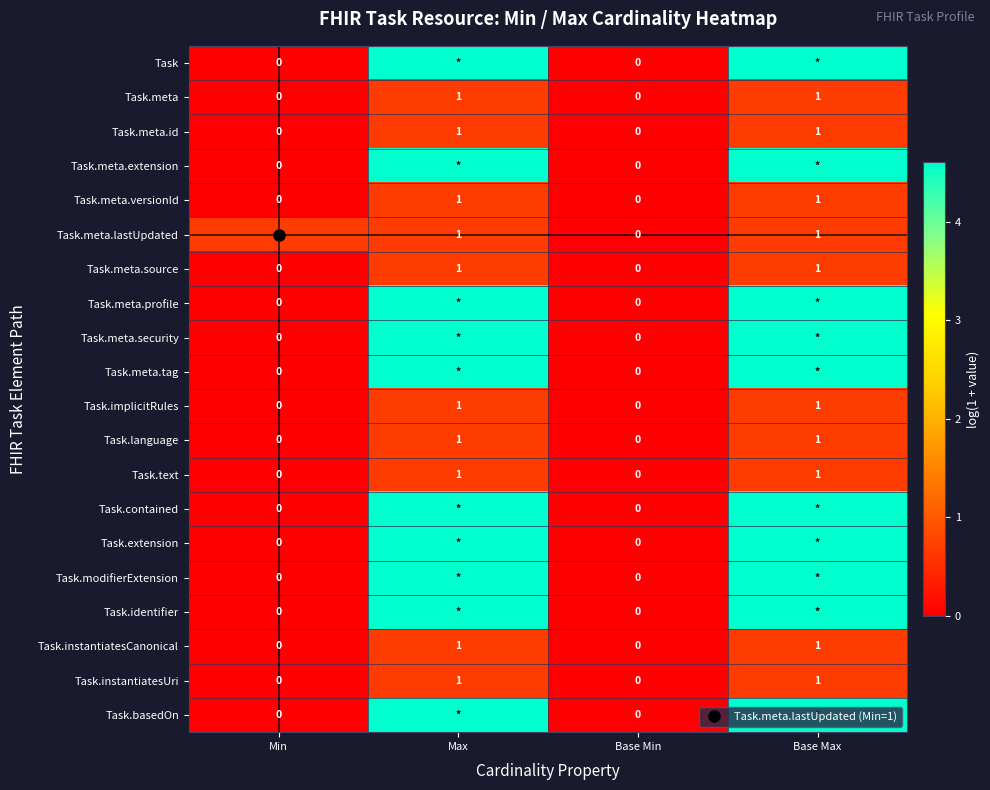

How many data points in Task.extension are above 4?

2